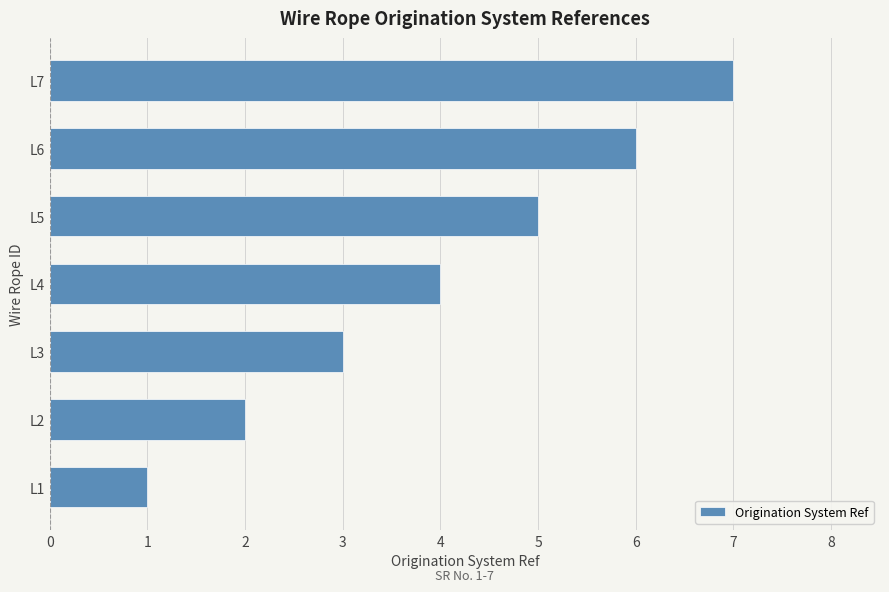

What is the change in value from L1 to L2?

+1